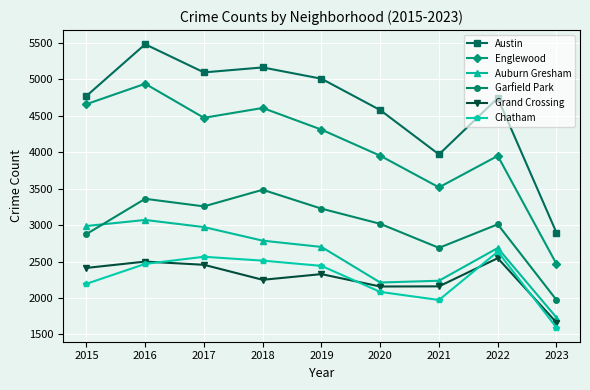

Where is the first local maximum for Grand Crossing?

2016